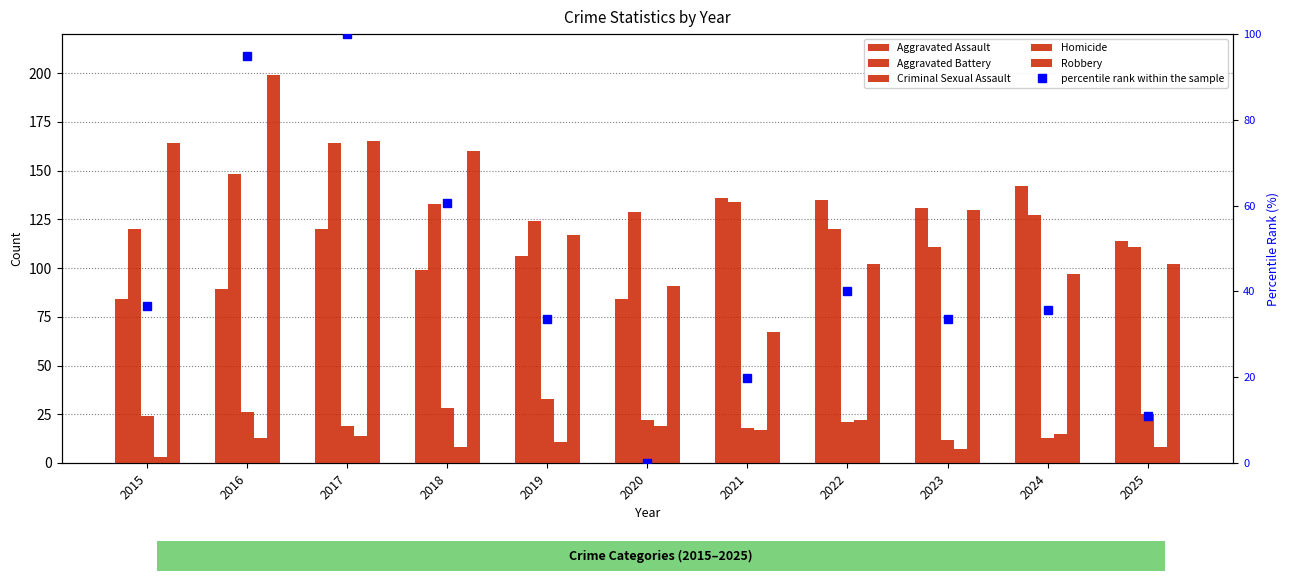

Rank the categories by percentile rank within the sample value from highest to lowest.

2017, 2016, 2018, 2022, 2015, 2024, 2019, 2023, 2021, 2025, 2020